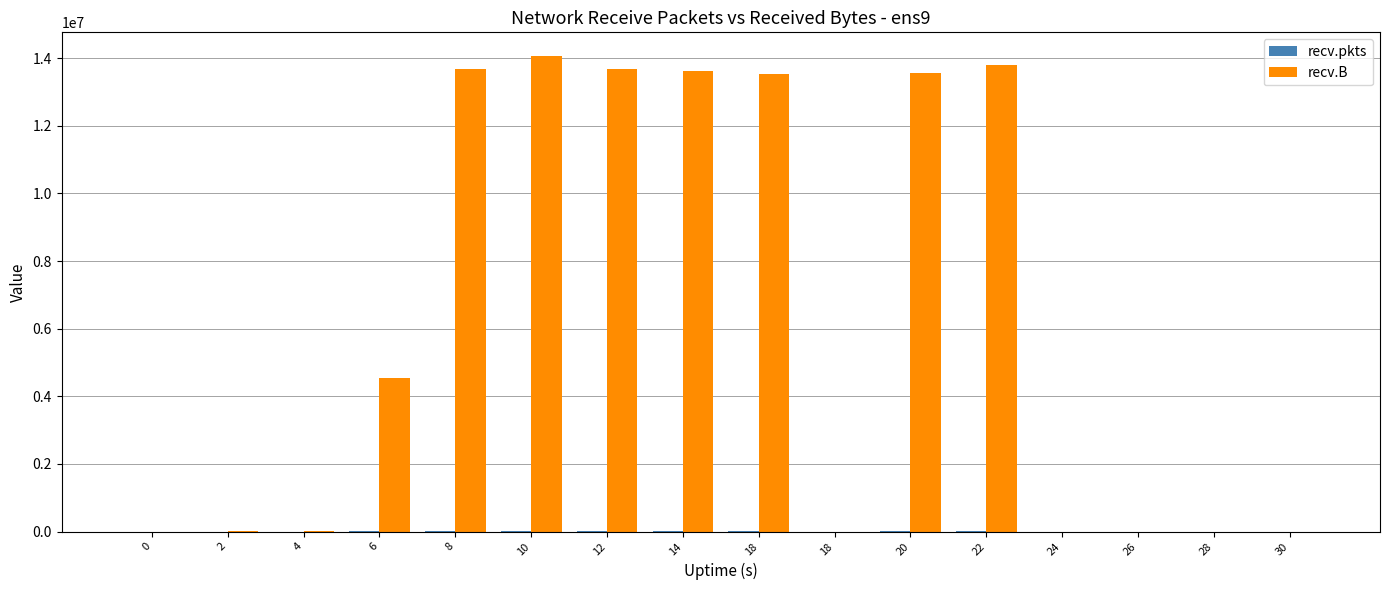

True or false: recv.B has a value of -7108991 at 28.

False